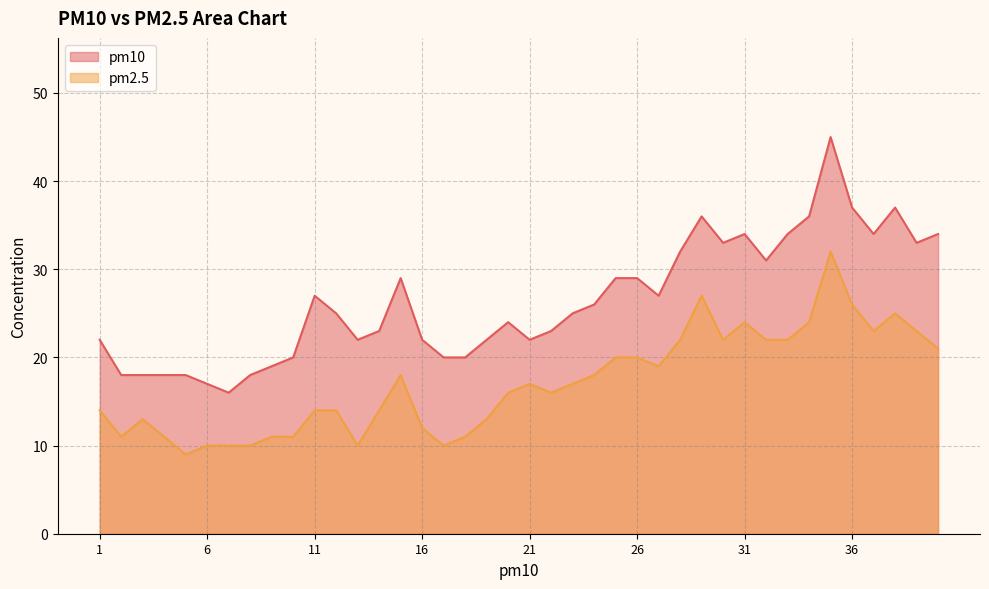

What is the minimum value for pm2.5?

9